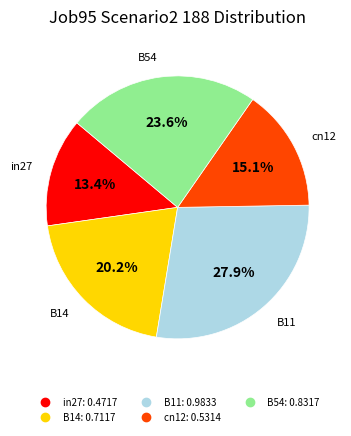

How many slices are in this pie chart?

5